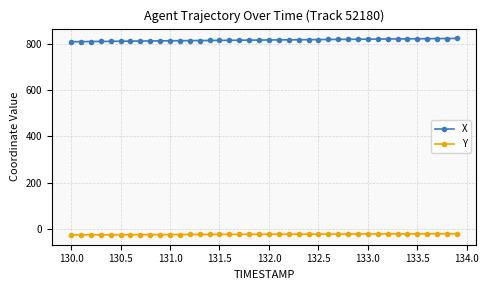

List the series in order of their peak value, highest first.

X, Y